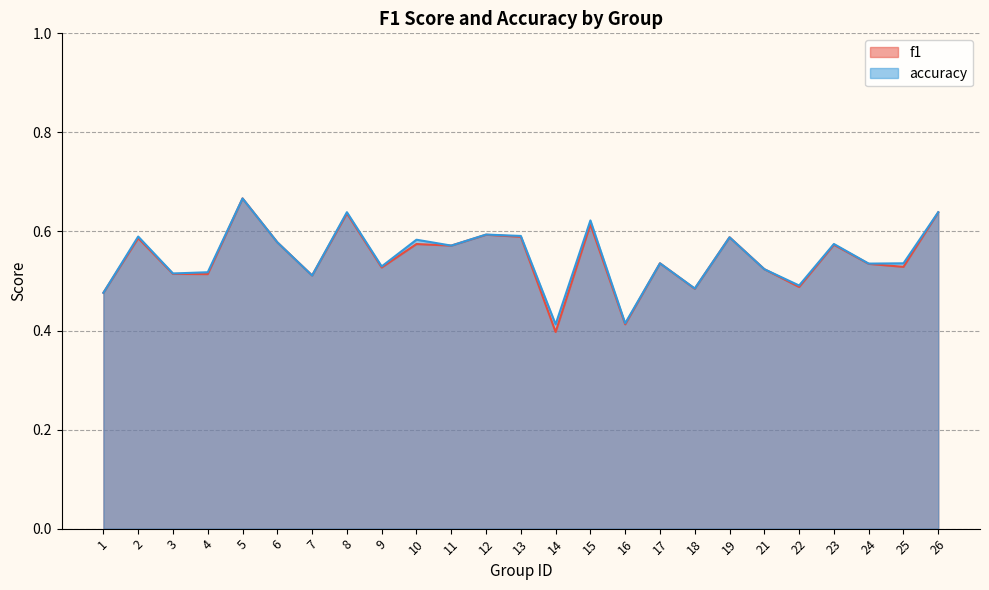

Which series changed the most between 3 and 11?

f1